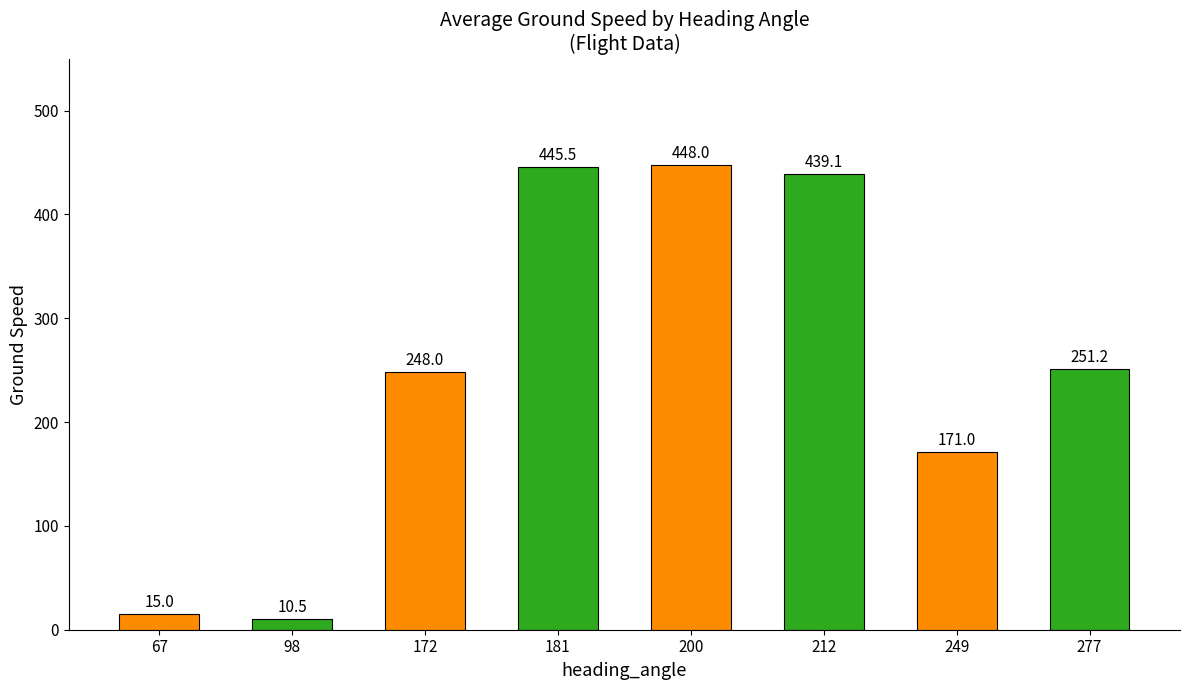

Rank the categories by value from lowest to highest.

98, 67, 249, 172, 277, 212, 181, 200